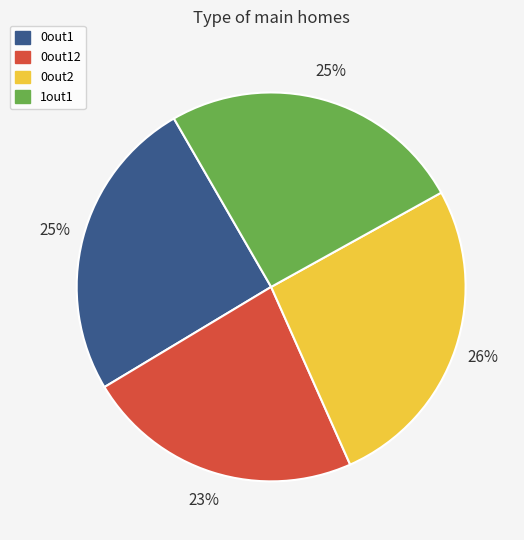

Is there any slice that represents more than half of the pie?

No